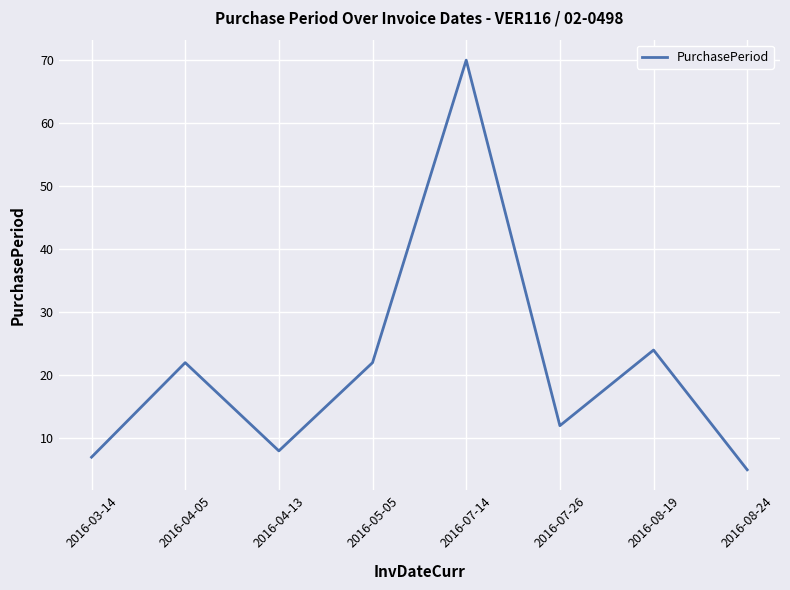

Is it true that the value at 2016-08-24 is 2?

False